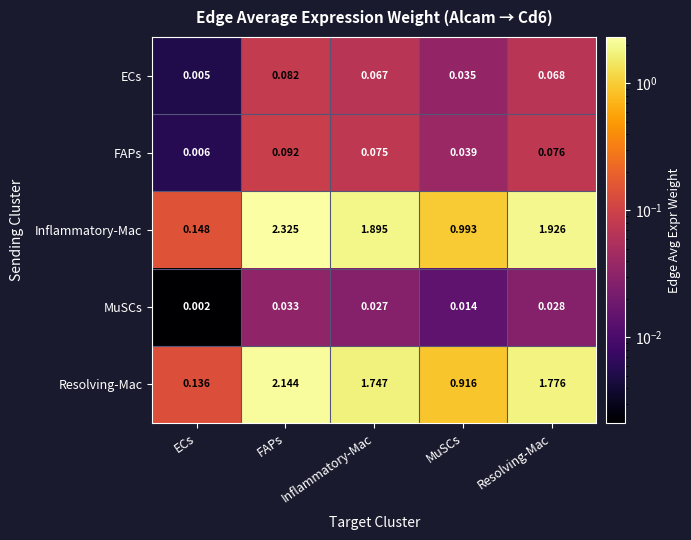

At which category is the sum across all series the highest?

FAPs